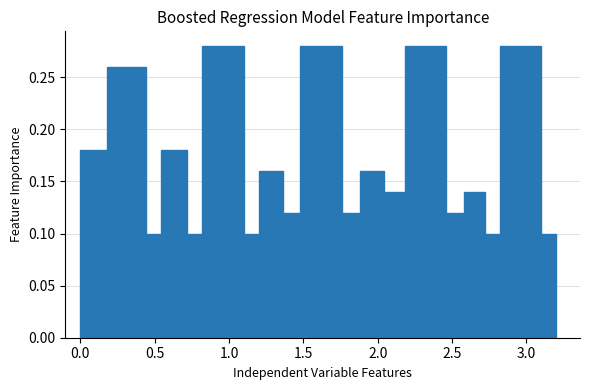

Count the number of categories in the chart.

19